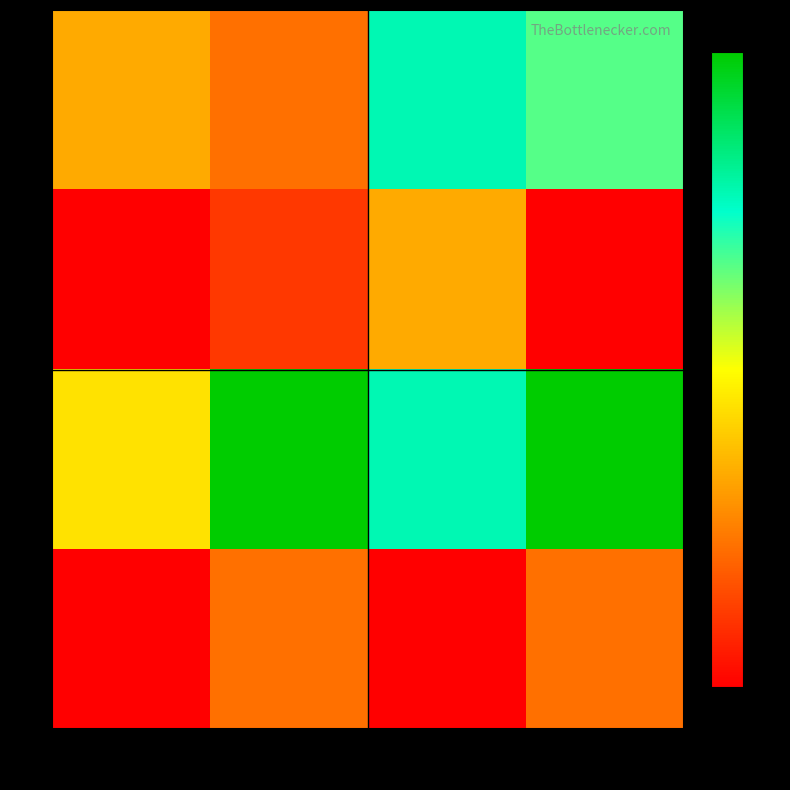

What is the total value across all series at 2?

17